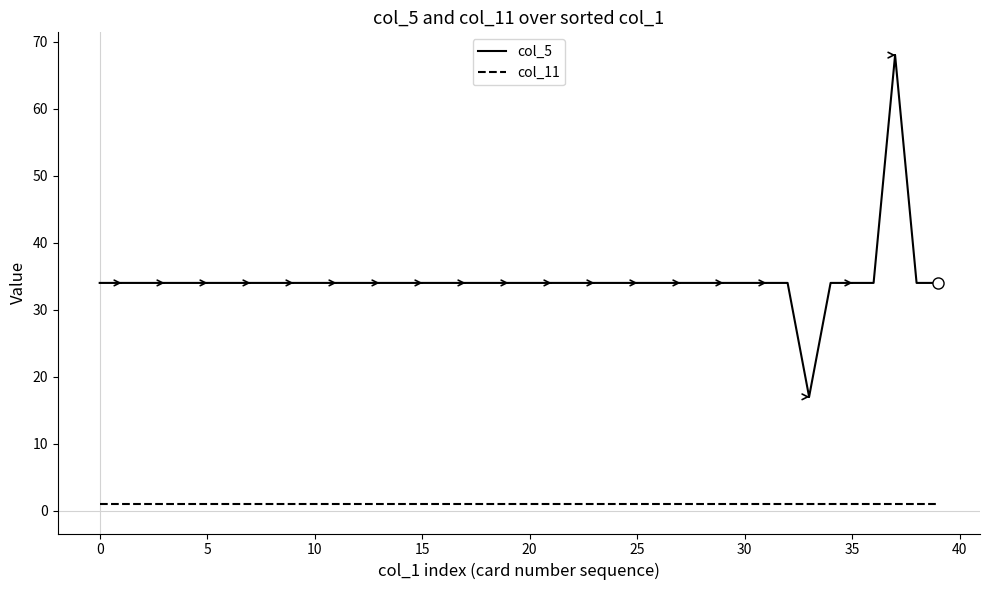

Which series has the largest range (max minus min)?

col_5